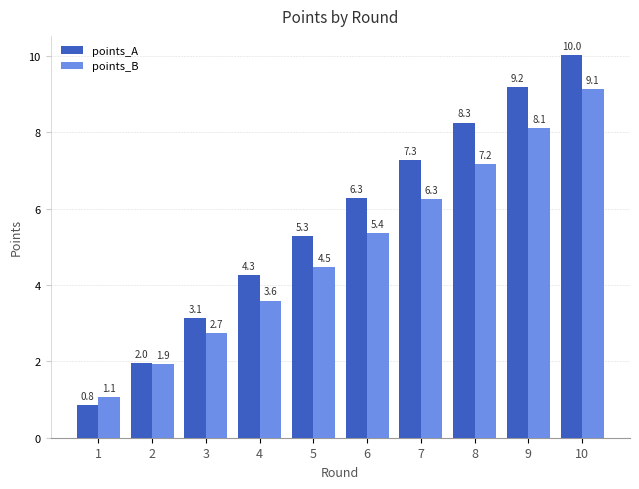

Reading left to right, extract all data points from this chart.

points_A: 0.8	2.0	3.1	4.3	5.3	6.3	7.3	8.3	9.2	10.0
points_B: 1.1	1.9	2.7	3.6	4.5	5.4	6.3	7.2	8.1	9.1